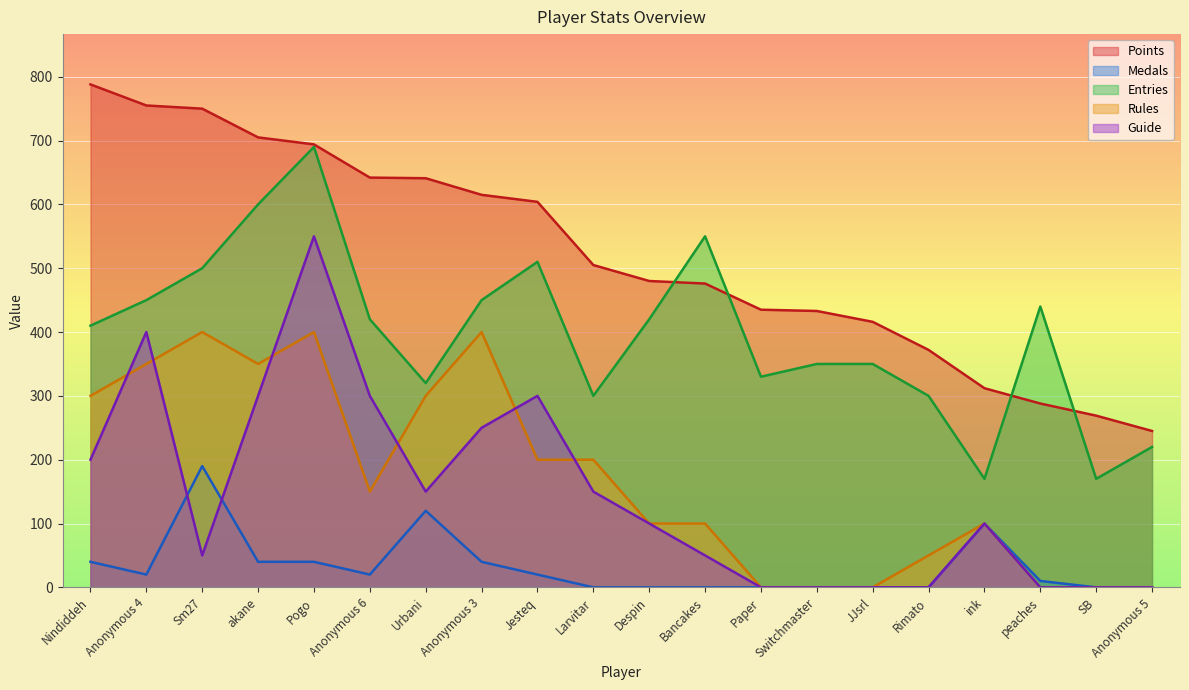

True or false: Entries and Guide intersect in this chart.

False